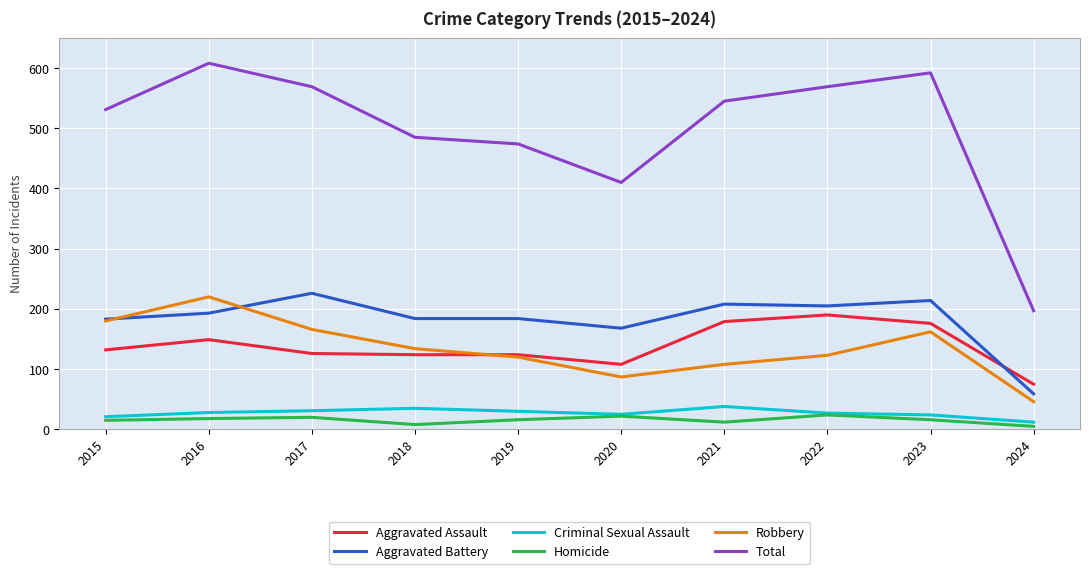

The Aggravated Battery series shows 133 at 2022. True or false?

False